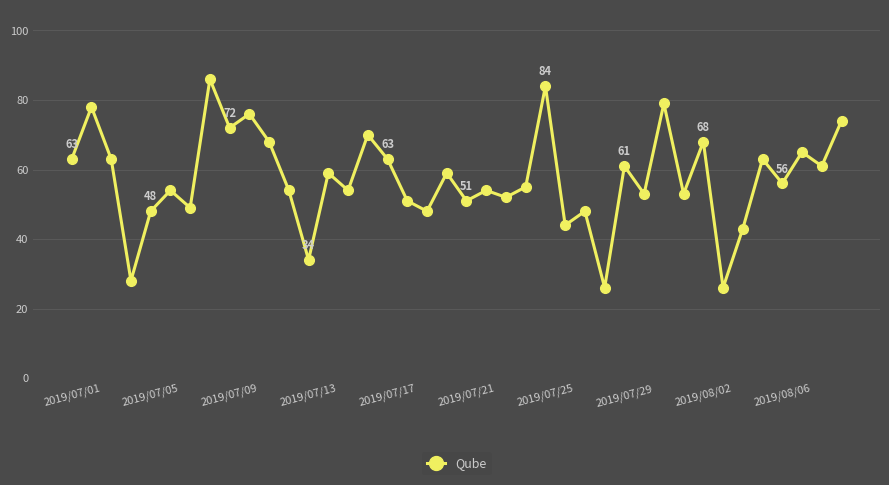

What is the sum of all values?

2293